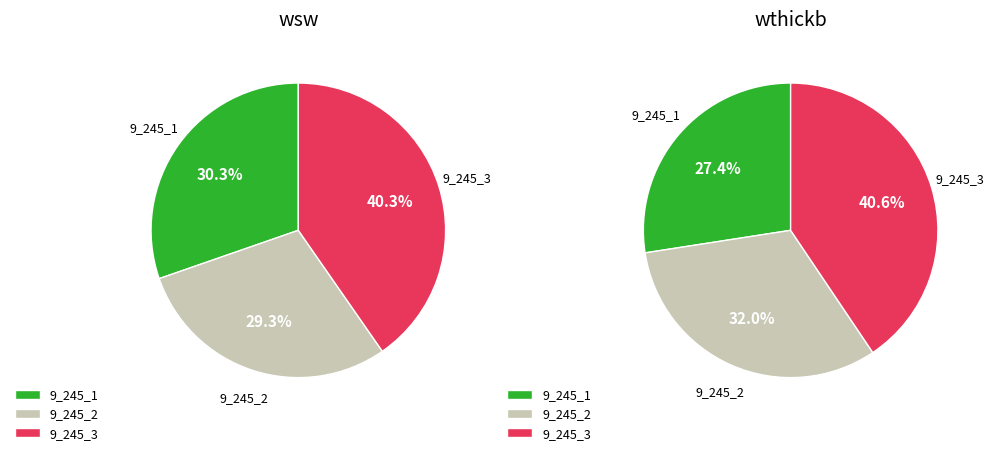

Rank the series by their average value, from highest to lowest.

wsw, wthickb